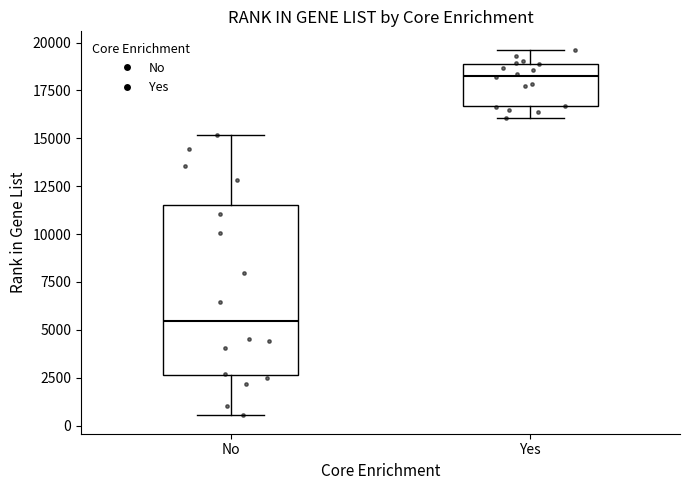

Comparing the boxes themselves (not the whiskers), which one is the tallest?

No